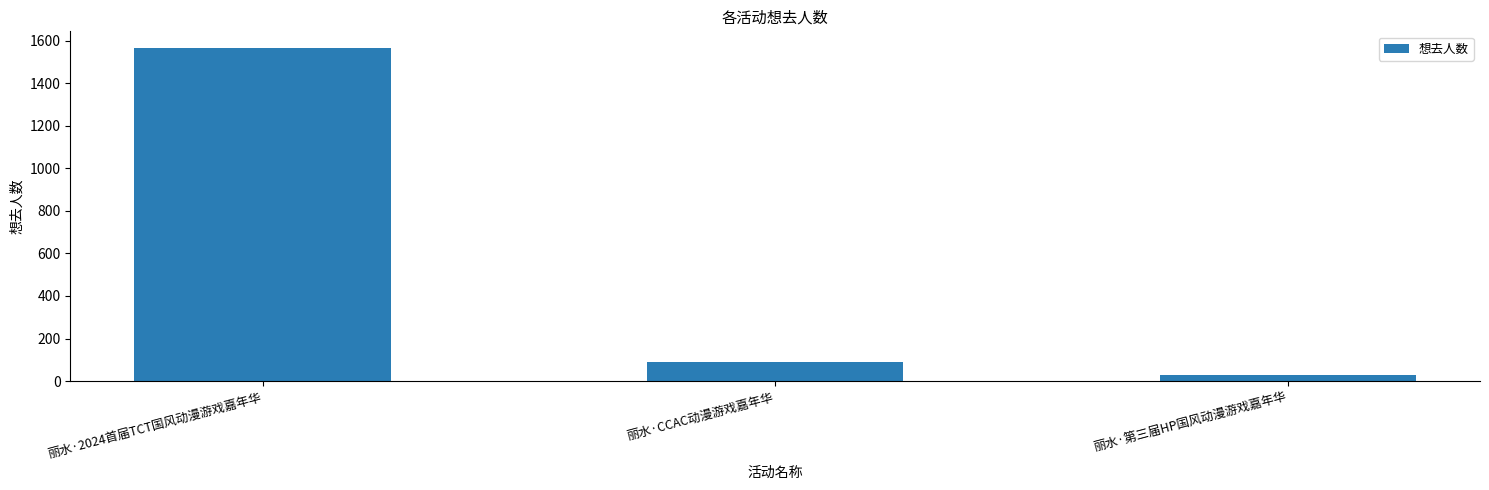

The chart shows a value of 1565 at 丽水·2024首届TCT国风动漫游戏嘉年华. True or false?

True